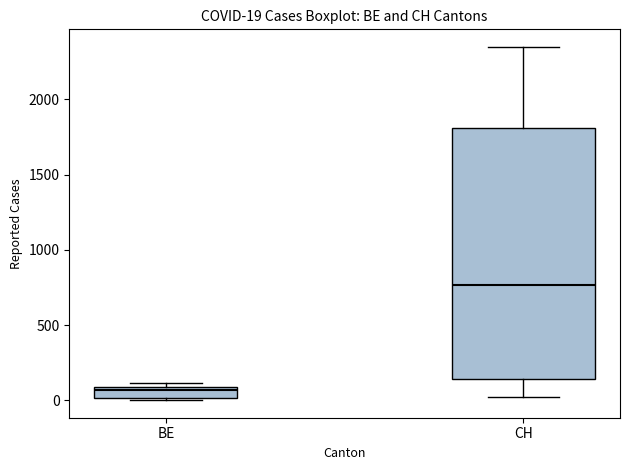

Which box has the lowest median line?

BE